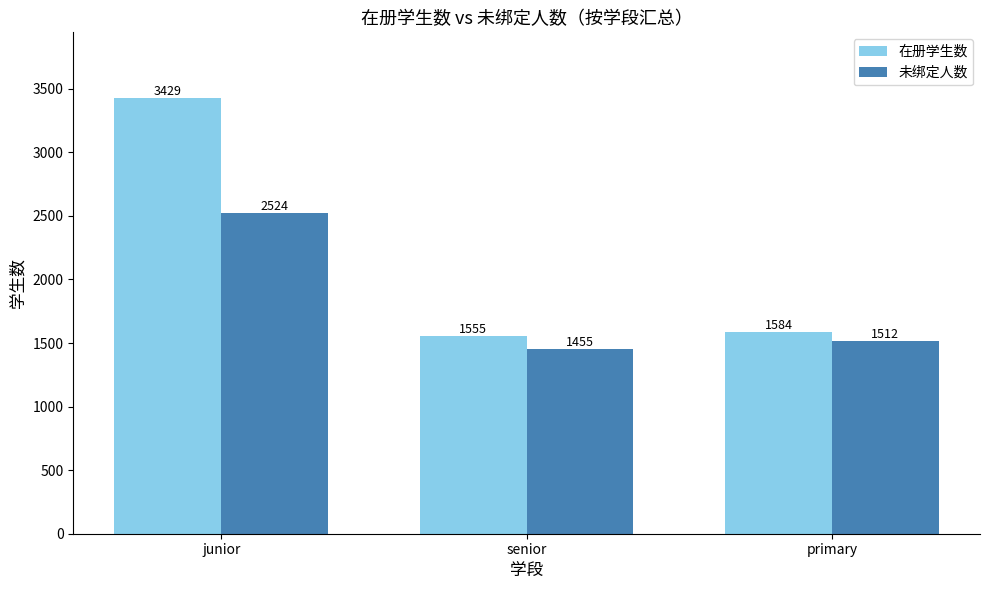

At which category does the chart reach its peak across all series?

junior